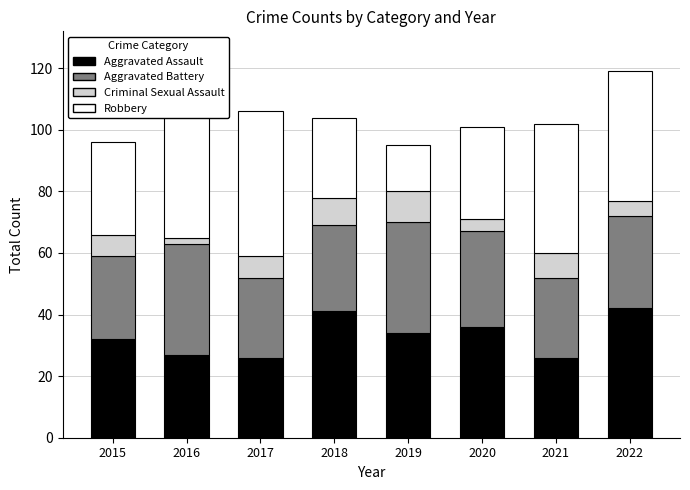

What are all the series names shown in the legend?

Aggravated Assault, Aggravated Battery, Criminal Sexual Assault, Robbery